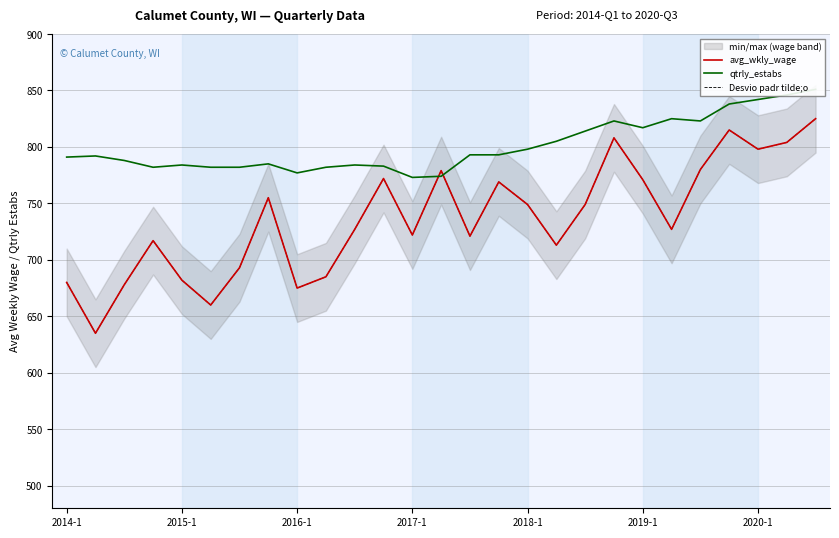

Is this an area chart (filled region under the line)?

No